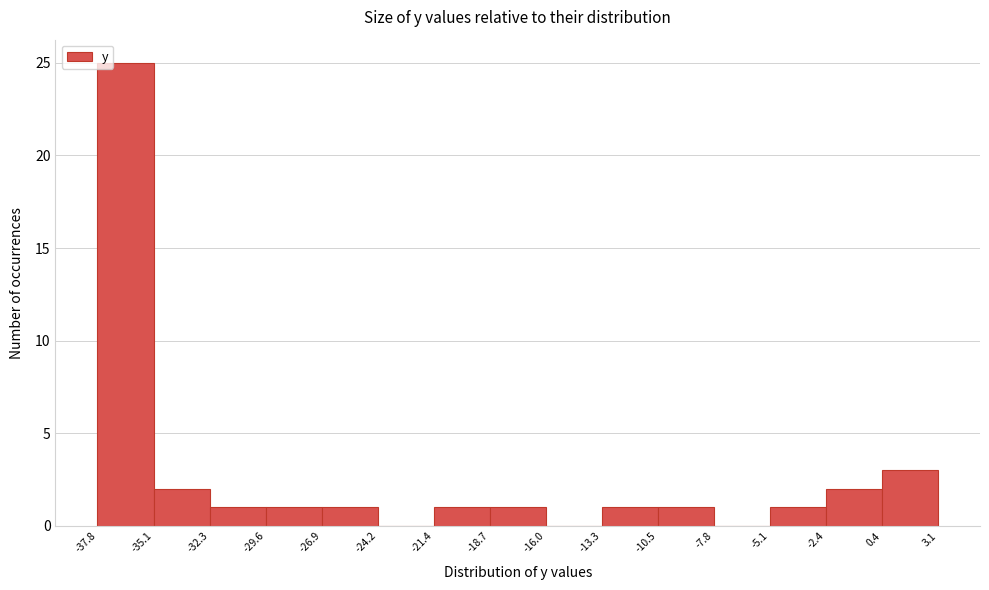

What is the height of the bar covering -26.9 to -24.2 on the x-axis? The values are not printed on the chart, so give them approximately, as read against the axis.

1